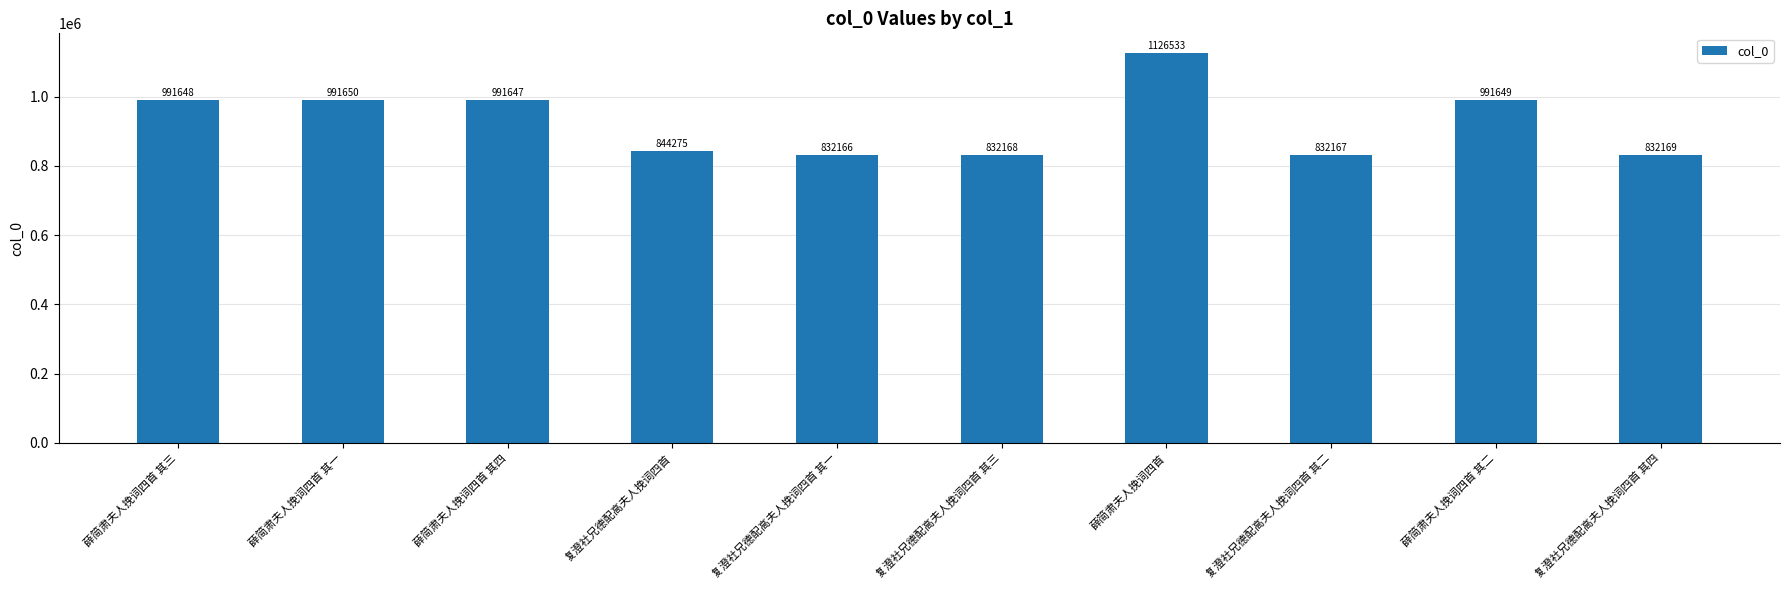

What is the value of the 6th bar from the left?

832168